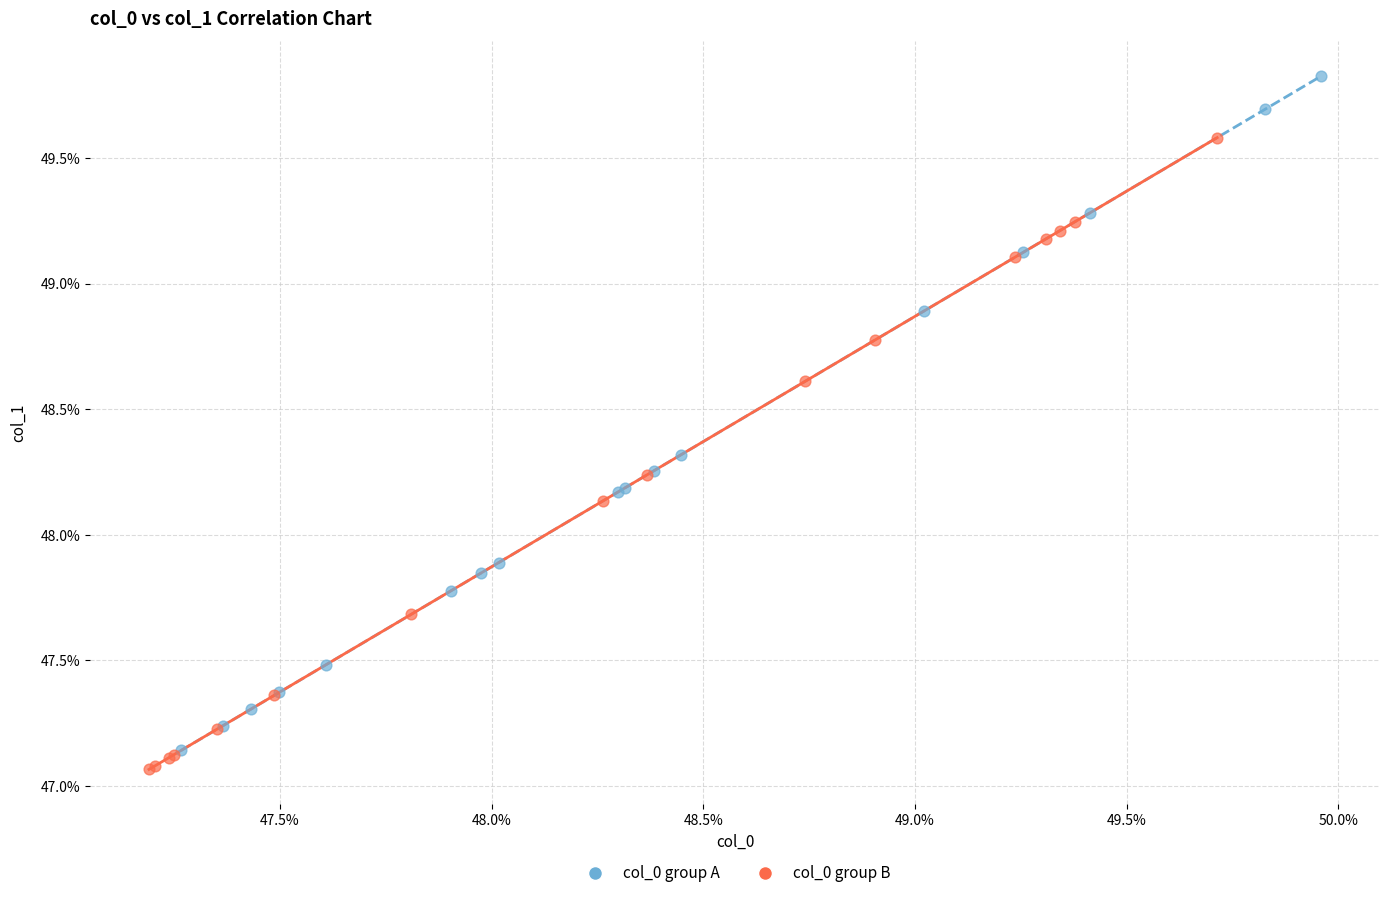

What are all the series names shown in the legend?

col_0 group A, col_0 group B